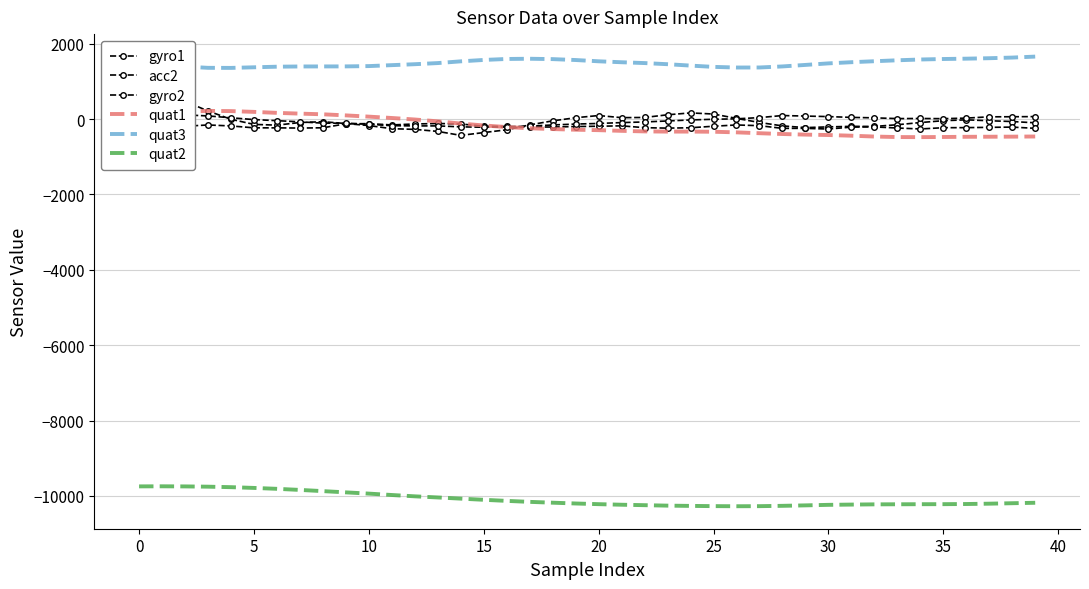

After their last crossing, which series has the higher values: gyro1 or quat1?

gyro1